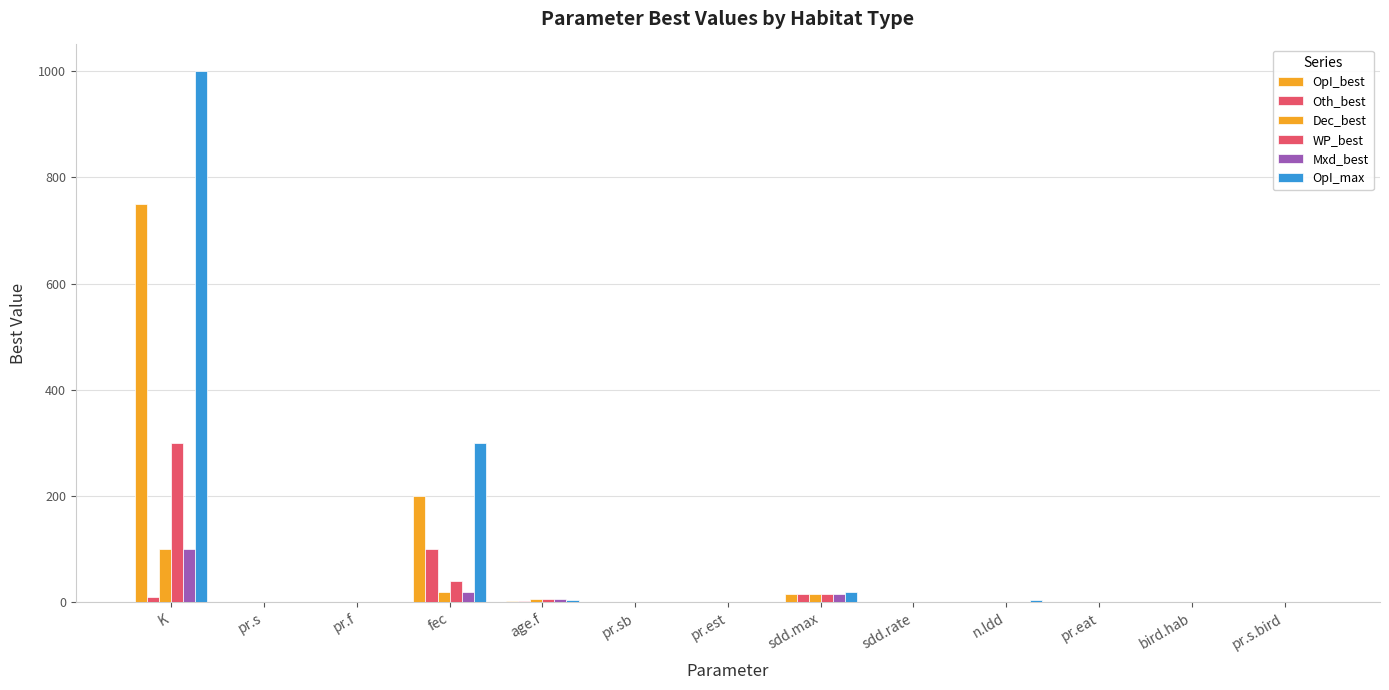

Reading left to right, list all the values displayed in this chart.

OpI_best: 750.0	0.8	0.9	200.0	3.0	0.3	0.1	15.0	0.1	1.0	0.3	0.3	0.6
Oth_best: 10.0	0.8	0.2	100.0	3.0	0.3	0.0	15.0	0.1	1.0	0.1	0.3	0.6
Dec_best: 100.0	0.6	0.3	20.0	7.0	0.3	0.1	15.0	0.1	1.0	0.2	0.1	0.6
WP_best: 300.0	0.6	0.2	40.0	7.0	0.3	0.0	15.0	0.1	1.0	0.2	0.1	0.6
Mxd_best: 100.0	0.6	0.3	20.0	7.0	0.3	0.0	15.0	0.1	1.0	0.1	0.1	0.6
OpI_max: 1000.0	0.9	1.0	300.0	4.0	0.6	0.2	20.0	1.0	5.0	0.5	0.5	0.8